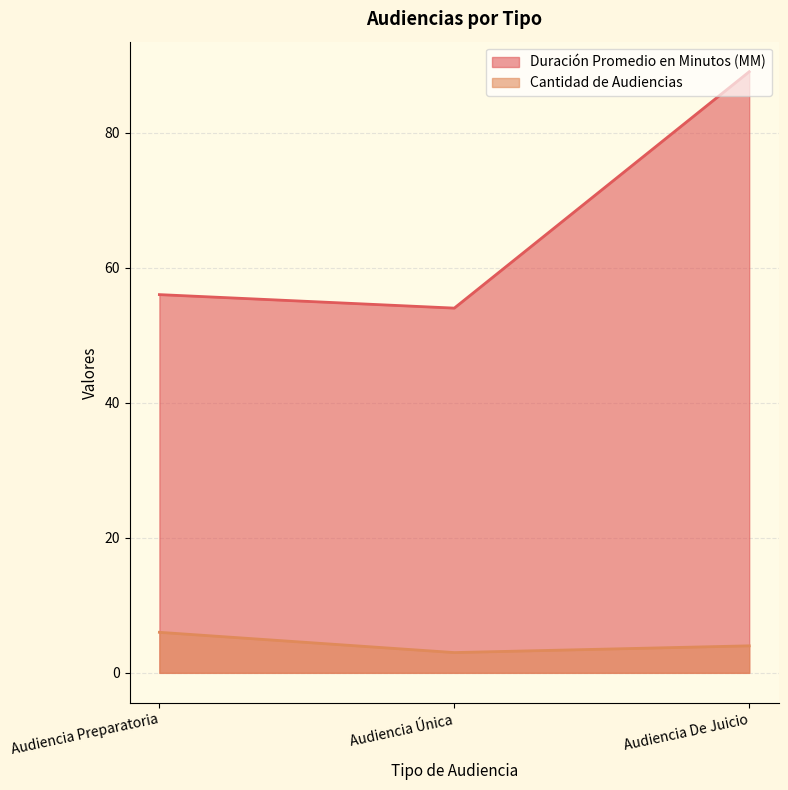

At how many categories does at least one series exceed 25?

3